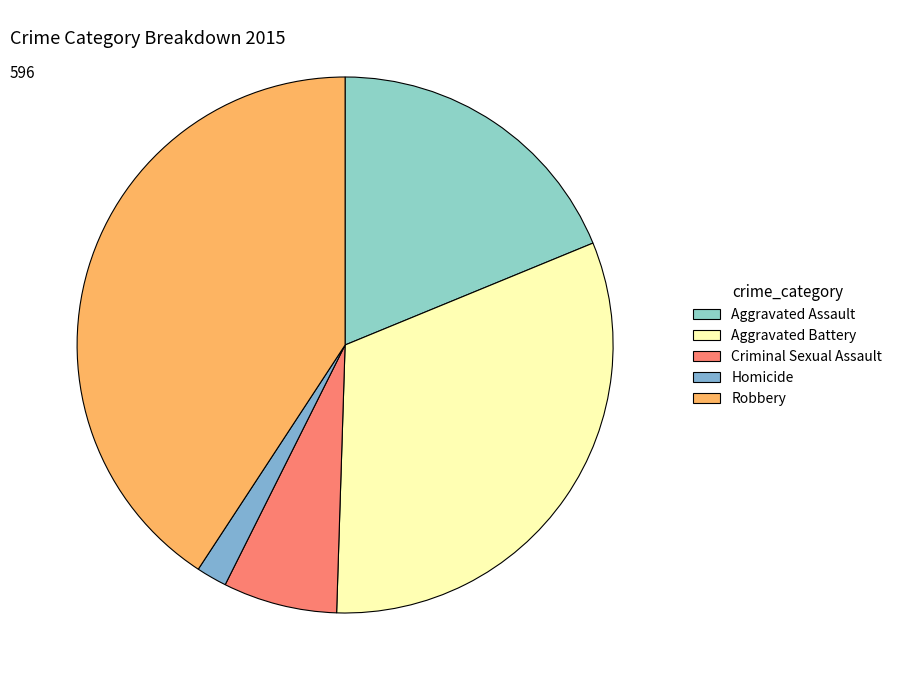

What is the largest slice in the pie chart?

Robbery